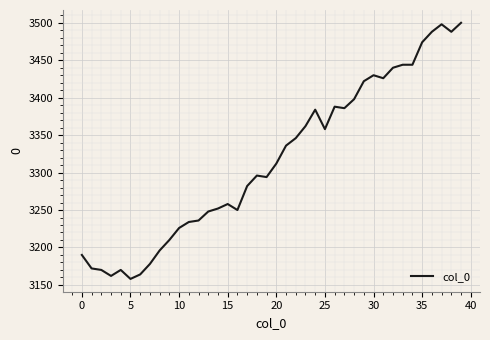

Does the chart display data point markers on the line(s)?

No